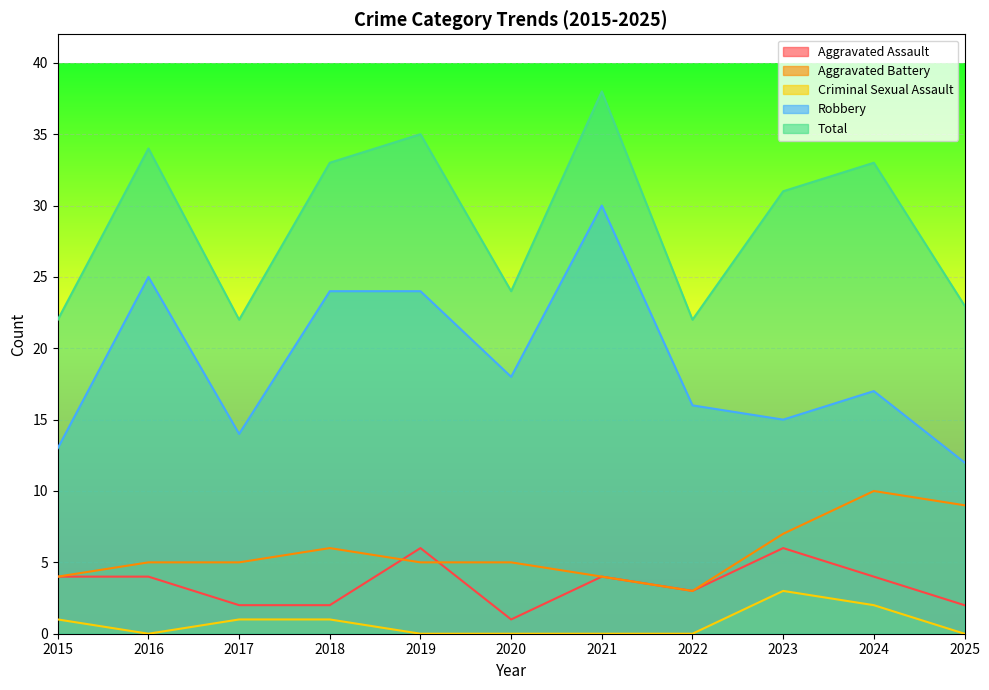

At which label does Robbery reach its minimum?

2025